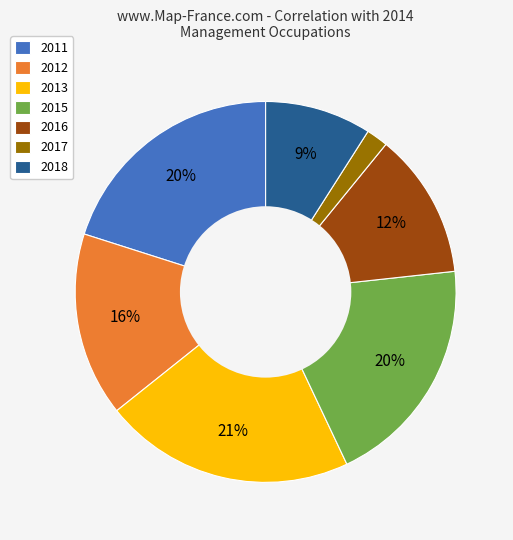

Which has a higher value, 2012 or 2017?

2012